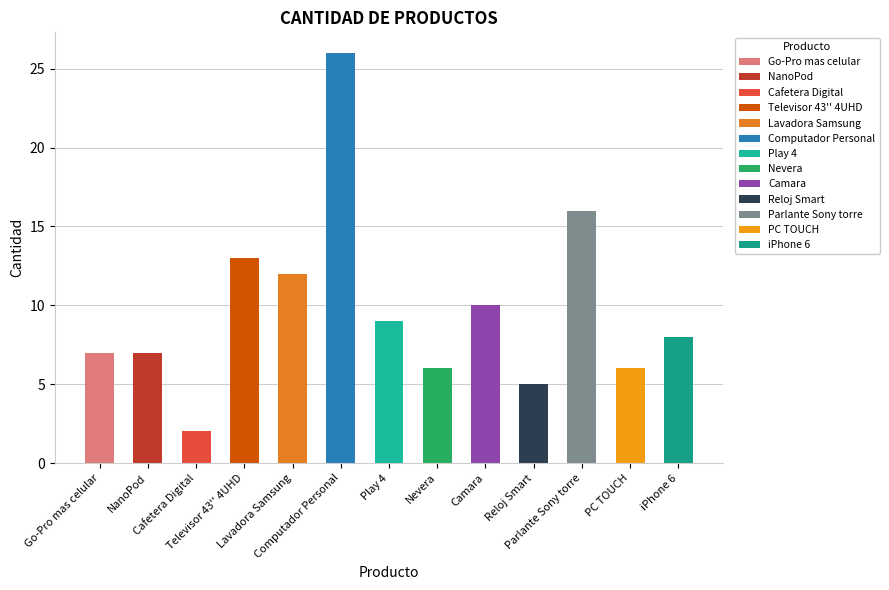

How many bars are there in total?

13